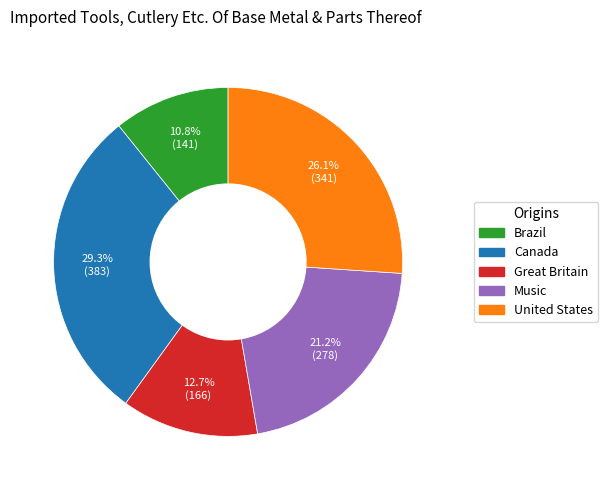

Is there a majority slice in this chart?

No